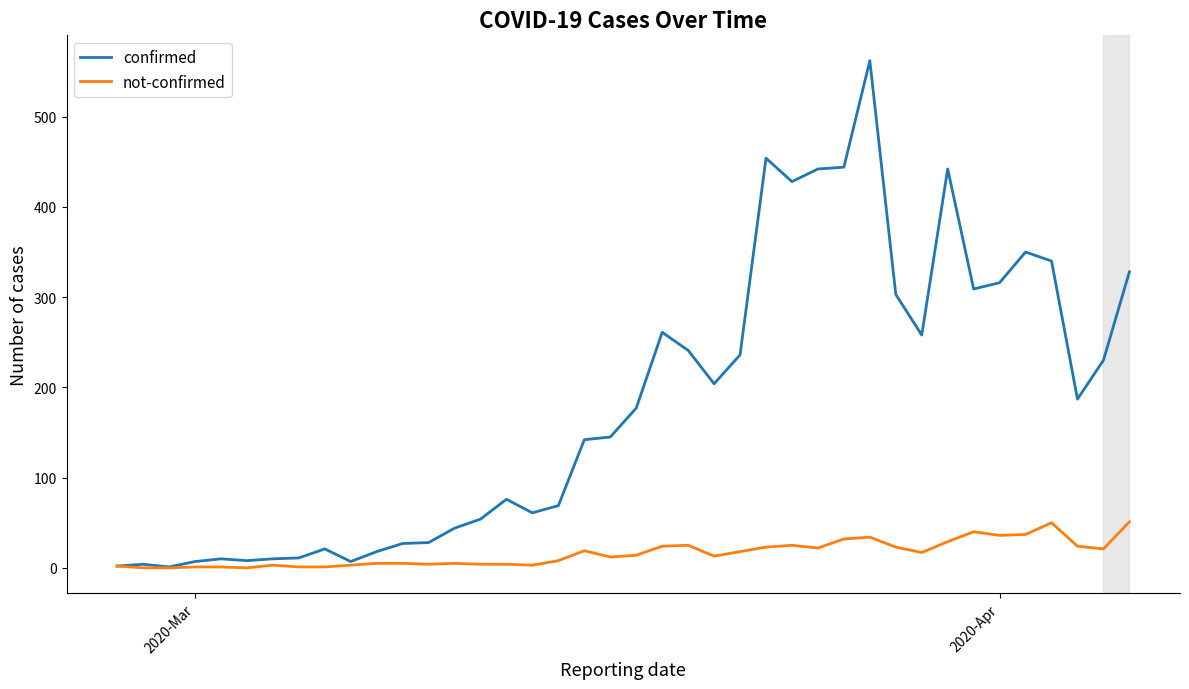

Which series has the largest total across all categories?

confirmed